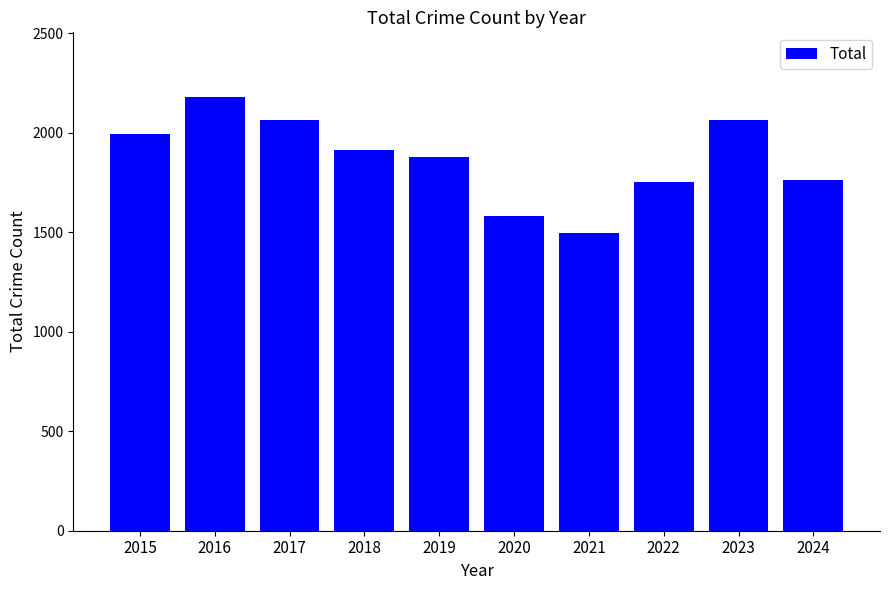

What is the maximum value shown in the chart?

2178